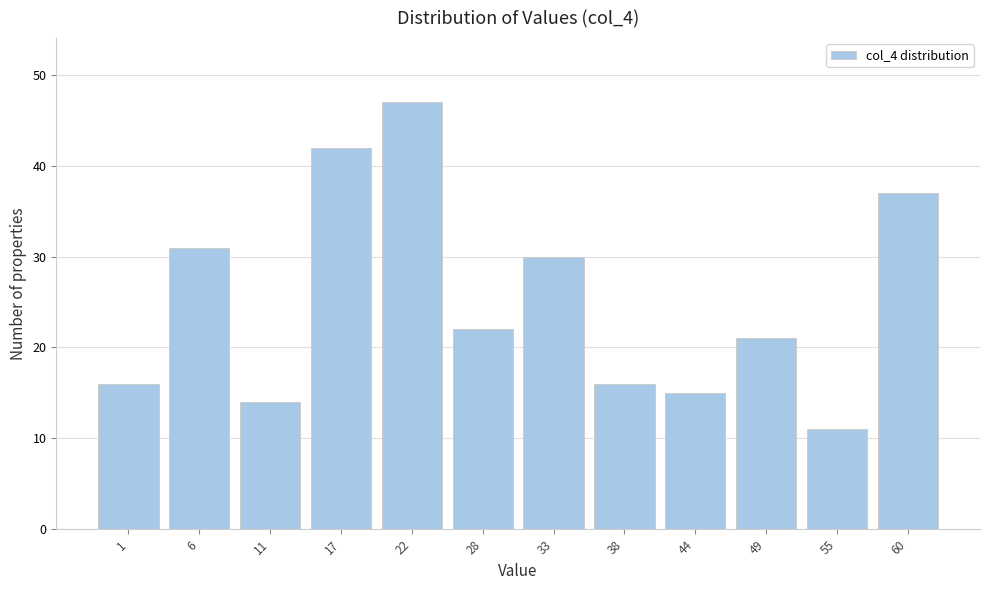

Reading left to right, extract all data points from this chart.

16	31	14	42	47	22	30	16	15	21	11	37